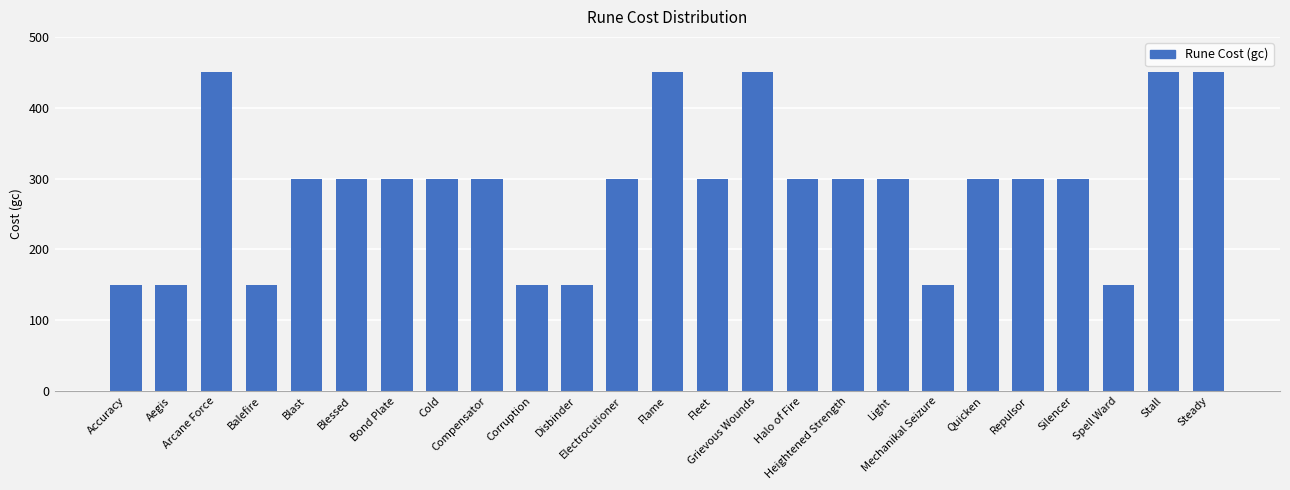

Reading right to left, what are all the values shown in this chart?

450	450	150	300	300	300	150	300	300	300	450	300	450	300	150	150	300	300	300	300	300	150	450	150	150